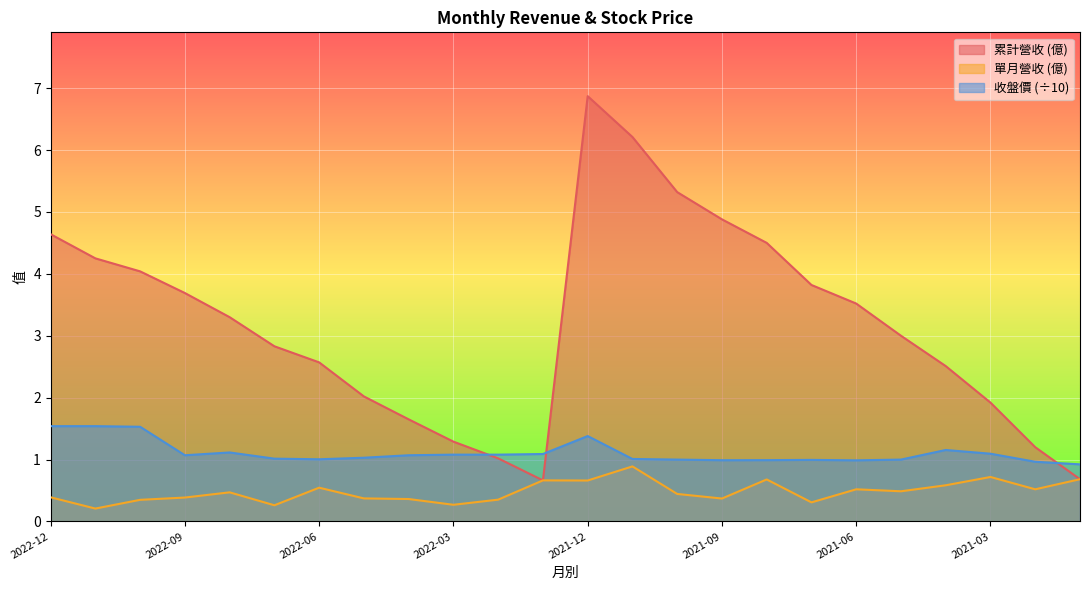

What are all the series names shown in the legend?

累計營收 (億), 單月營收 (億), 收盤價 (÷10)